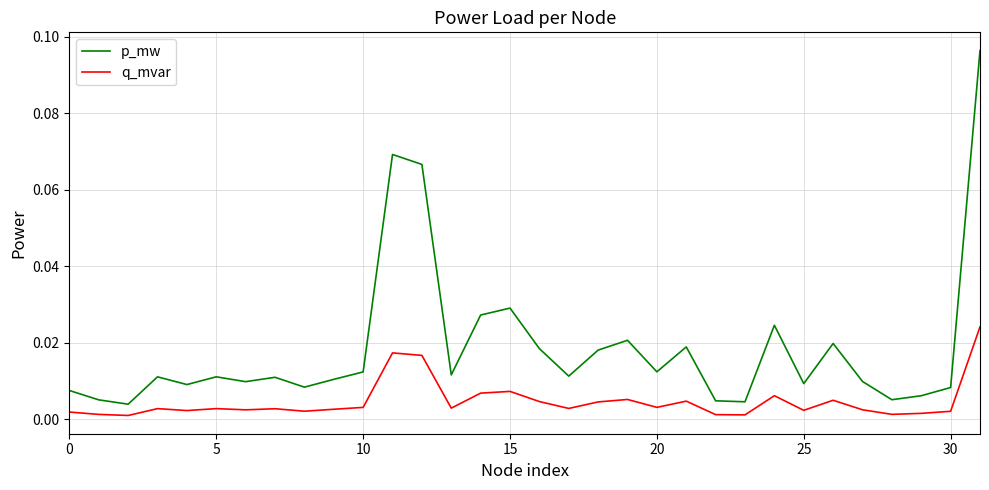

True or false: q_mvar and p_mw cross at least once.

False